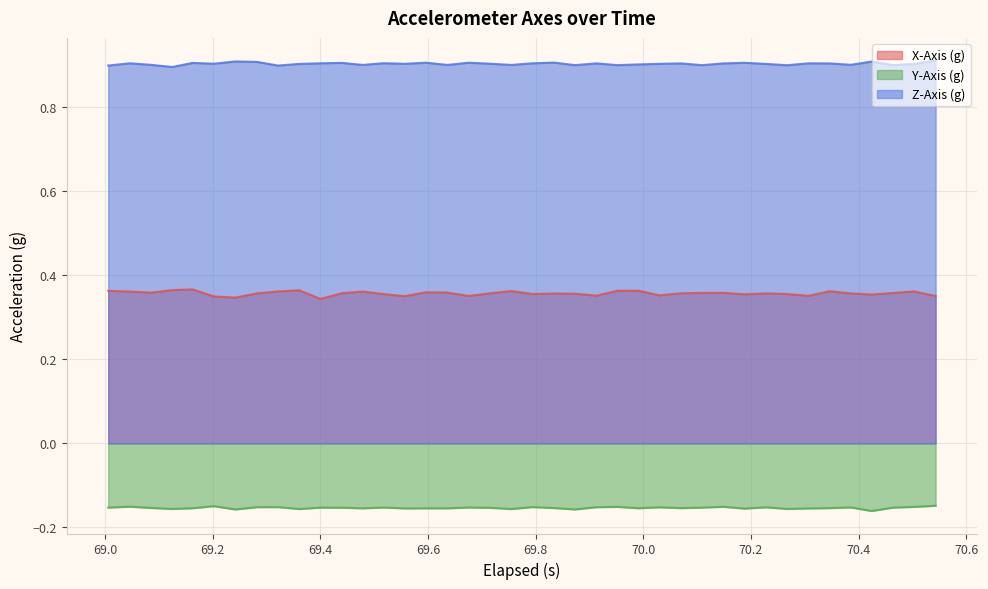

Which series has the widest spread of values?

X-Axis (g)